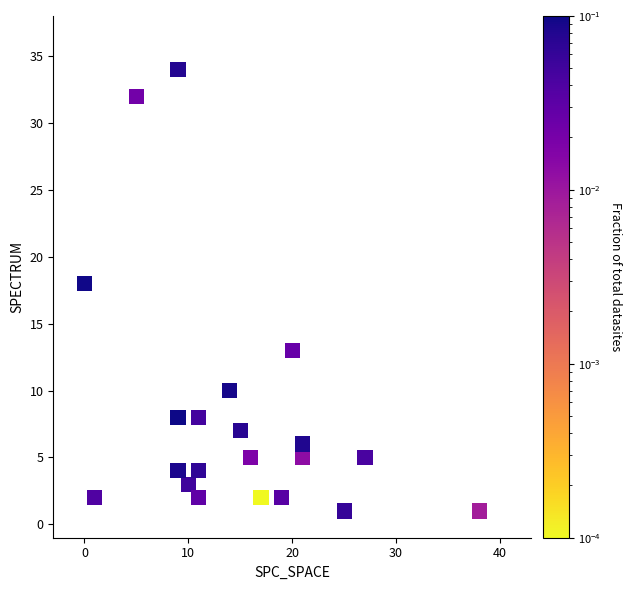

What Y value in the scatter plot is closest to 17?

18